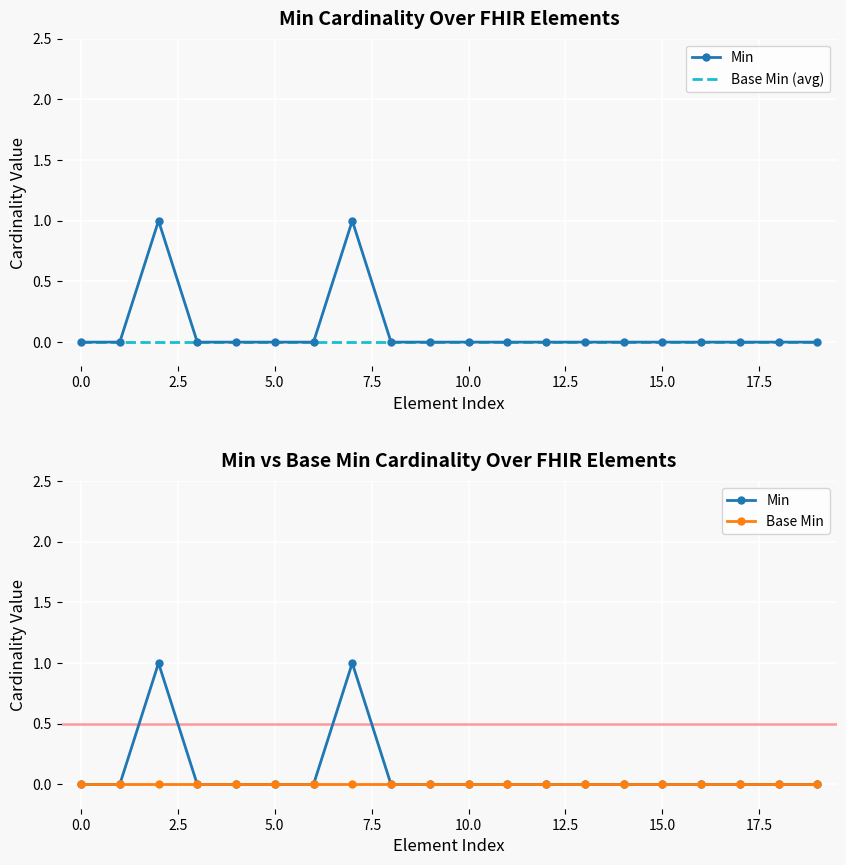

Reading left to right, list all the values displayed in this chart.

Min: 0	0	1	0	0	0	0	1	0	0	0	0	0	0	0	0	0	0	0	0
Base Min (avg): 0	0	0	0	0	0	0	0	0	0	0	0	0	0	0	0	0	0	0	0
Base Min: 0	0	0	0	0	0	0	0	0	0	0	0	0	0	0	0	0	0	0	0